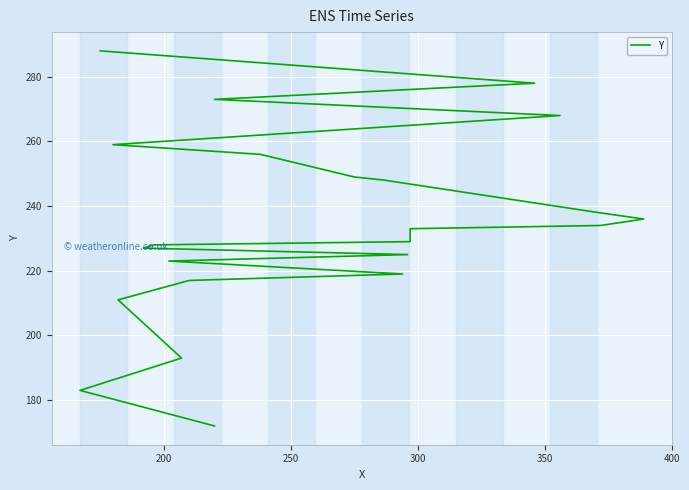

How many lines are shown in the chart?

1